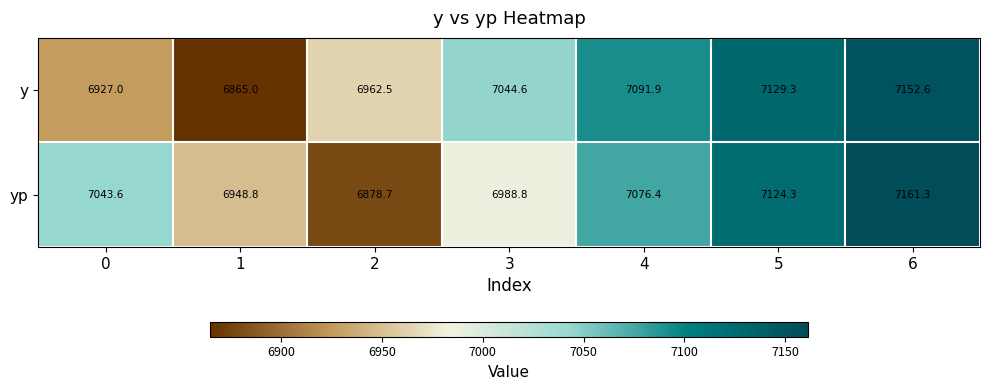

Reading right to left, transcribe all the data shown in this chart.

y: 7152.6	7129.3	7091.9	7044.6	6962.5	6865.0	6927.0
yp: 7161.3	7124.3	7076.4	6988.8	6878.7	6948.8	7043.6